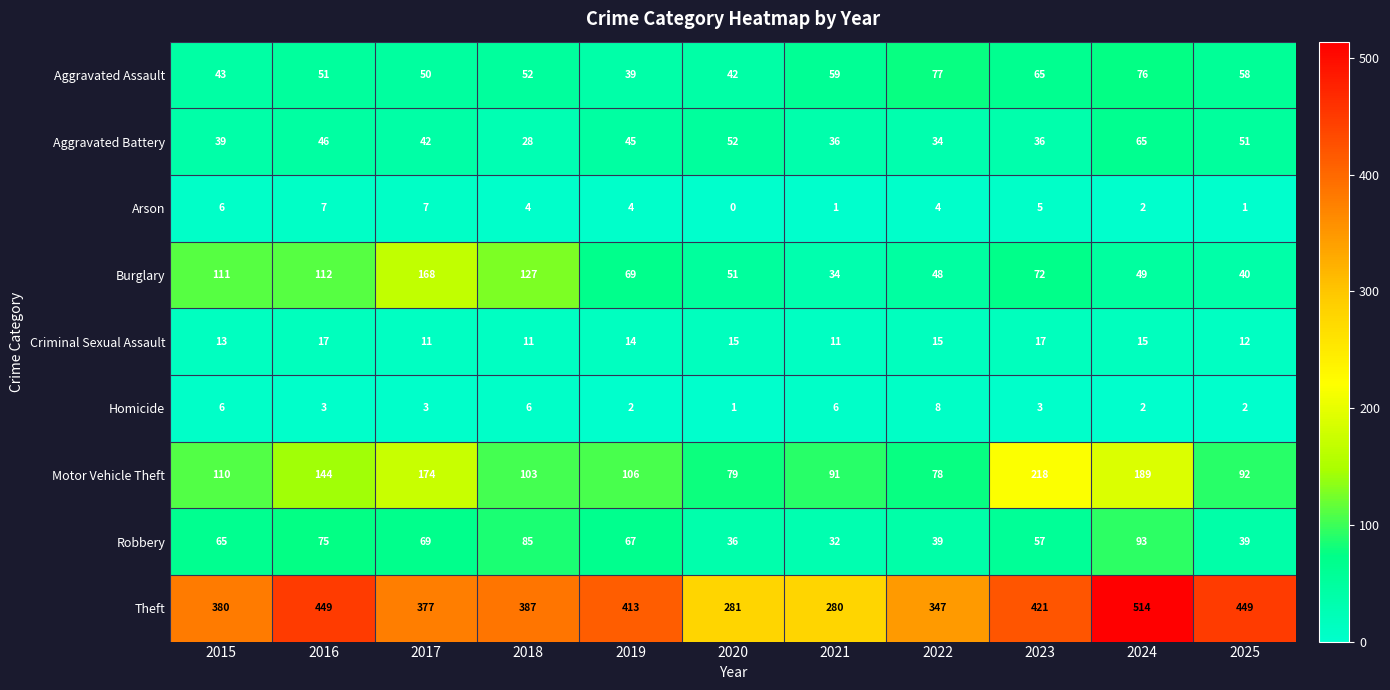

What is the sum of all Aggravated Assault values?

612